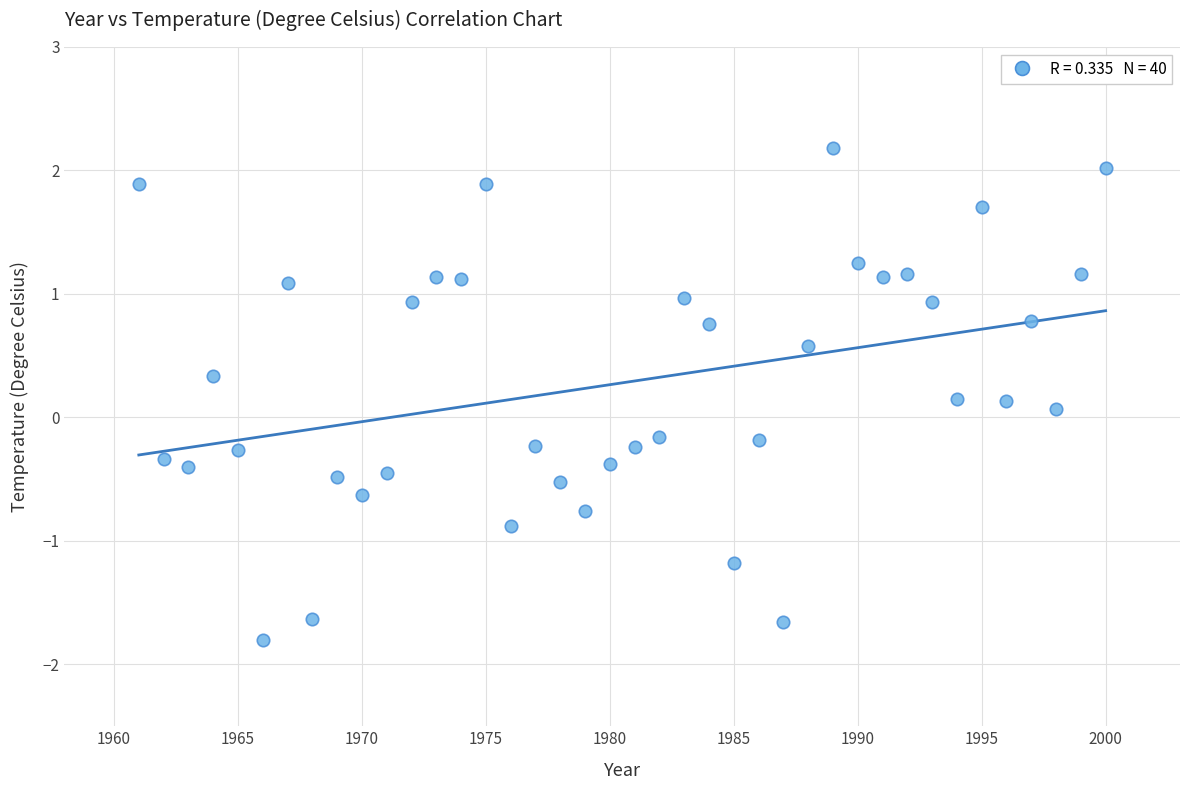

What is the range of X values (max minus min)?

39.0